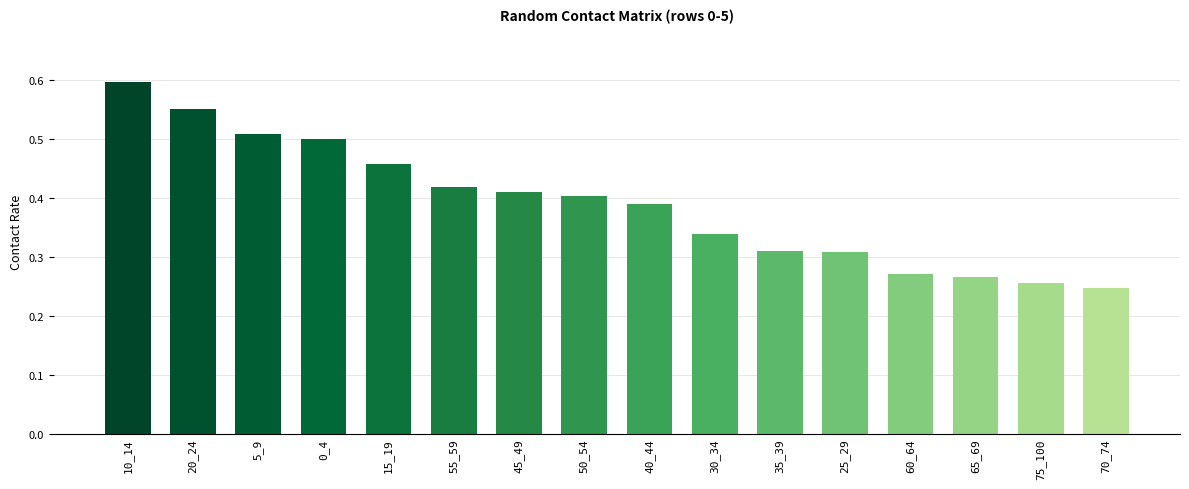

Are the bars horizontal?

No